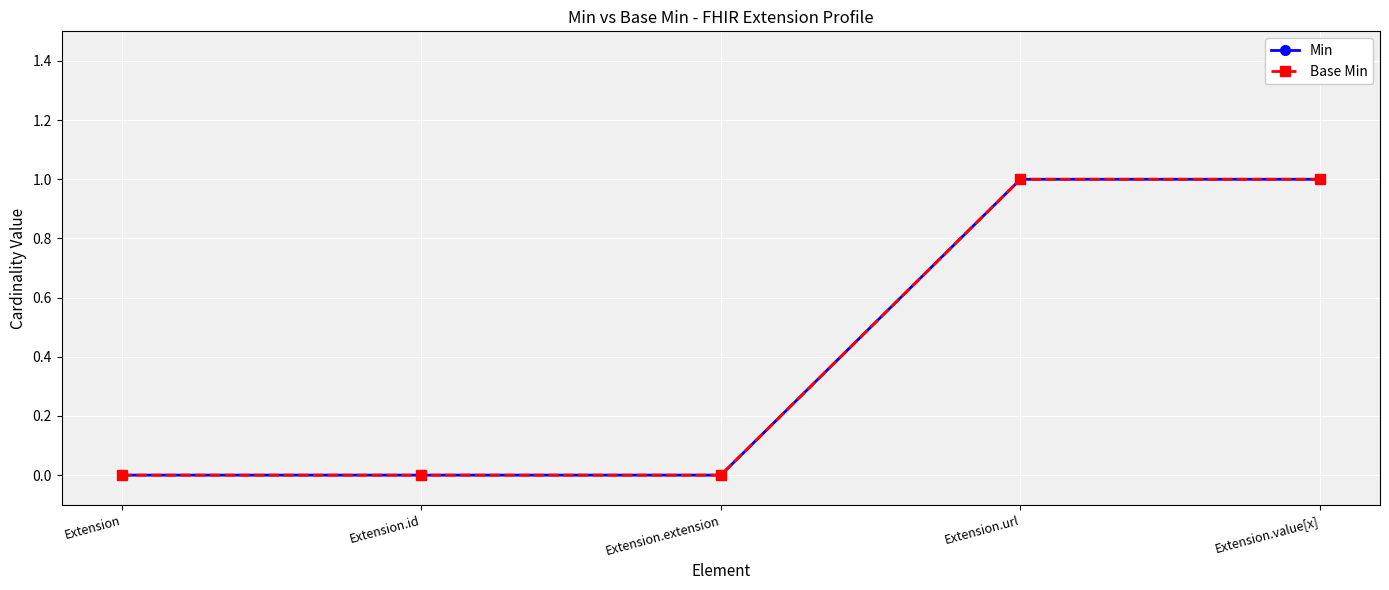

What is the label of the 2nd point from the left?

Extension.id